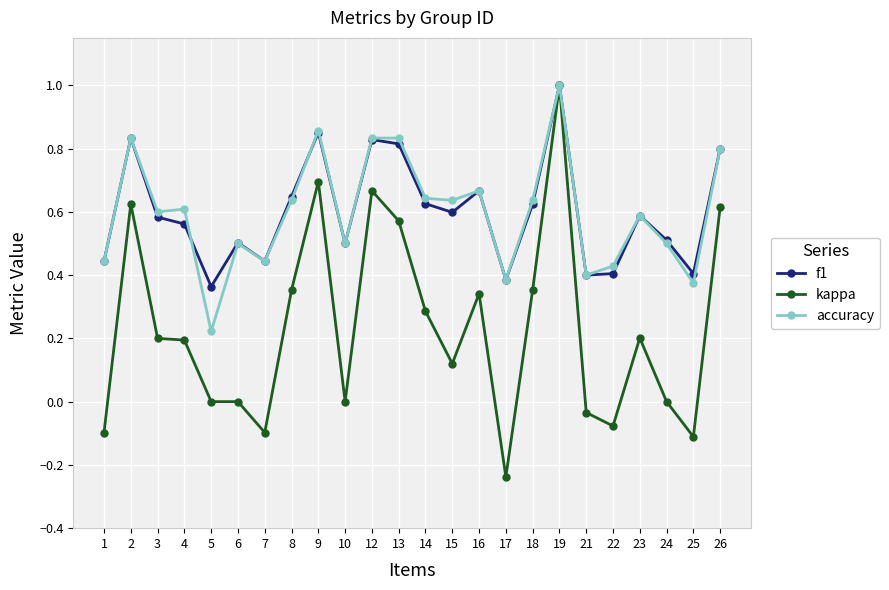

True or false: kappa has more than 0 points higher than both neighbors.

True